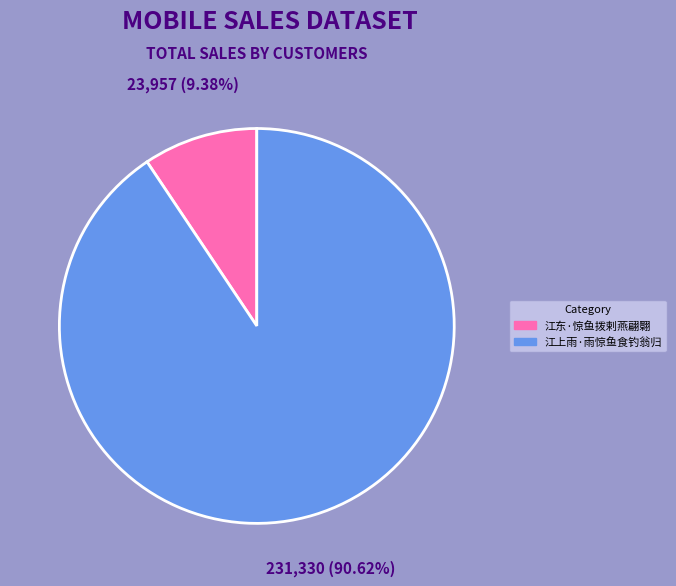

What percentage is the 江东·惊鱼拨剌燕翩翾 slice, to the nearest percent?

9%